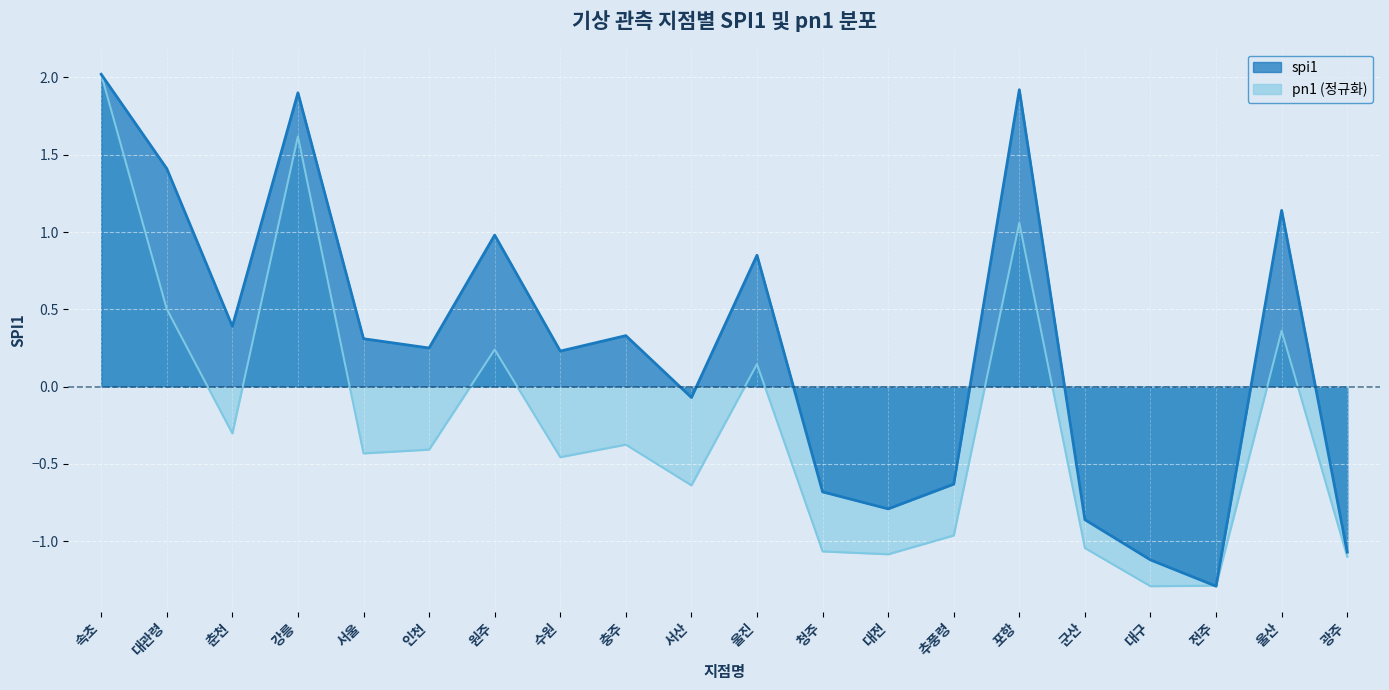

What is the difference between the maximum and minimum values in the pn1 series?

3.3